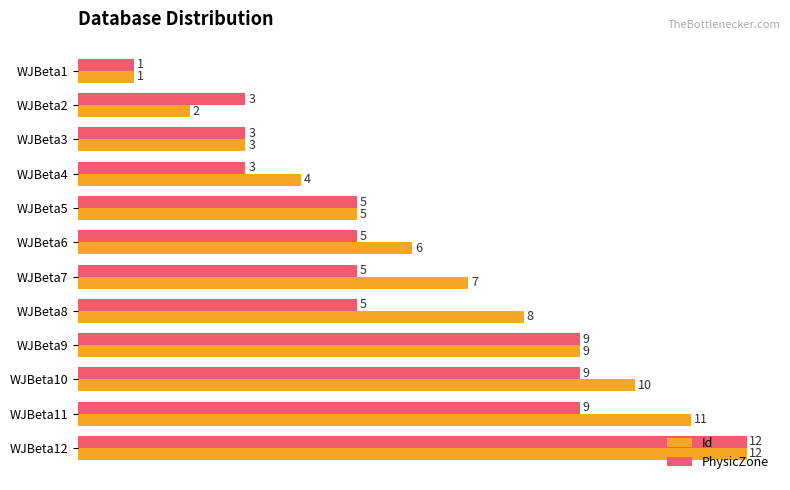

At WJBeta8, list the series in order from smallest to largest.

PhysicZone, Id